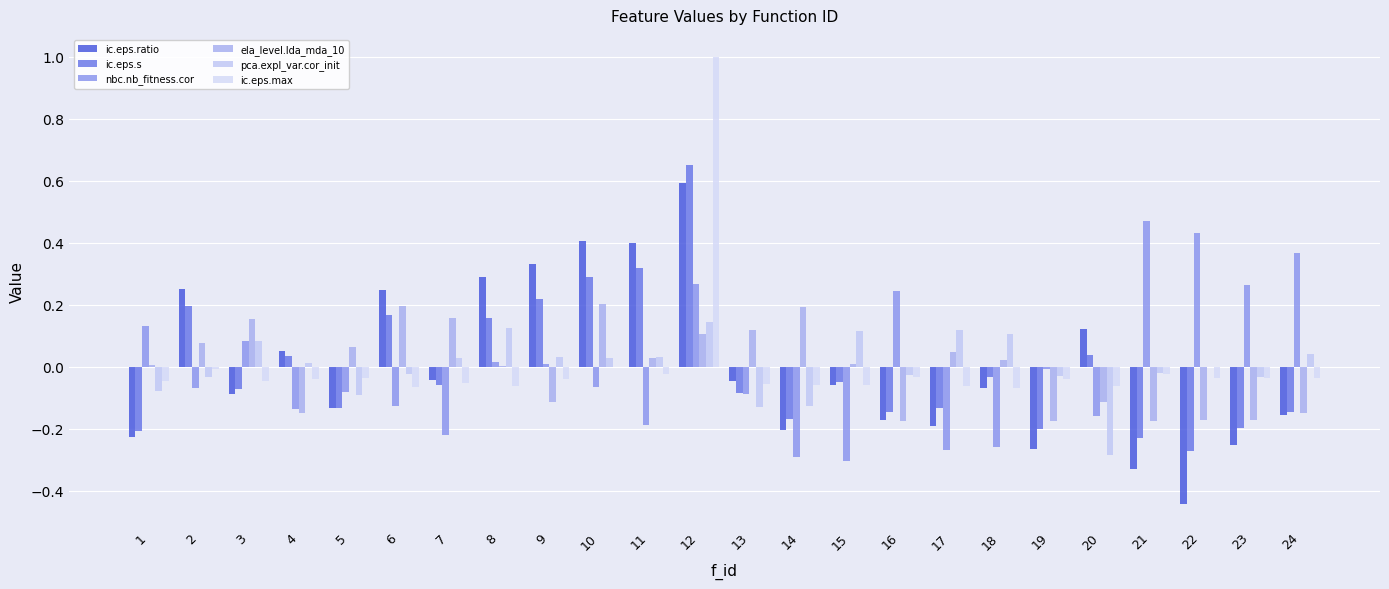

How many values in ic.eps.ratio are above zero?

9